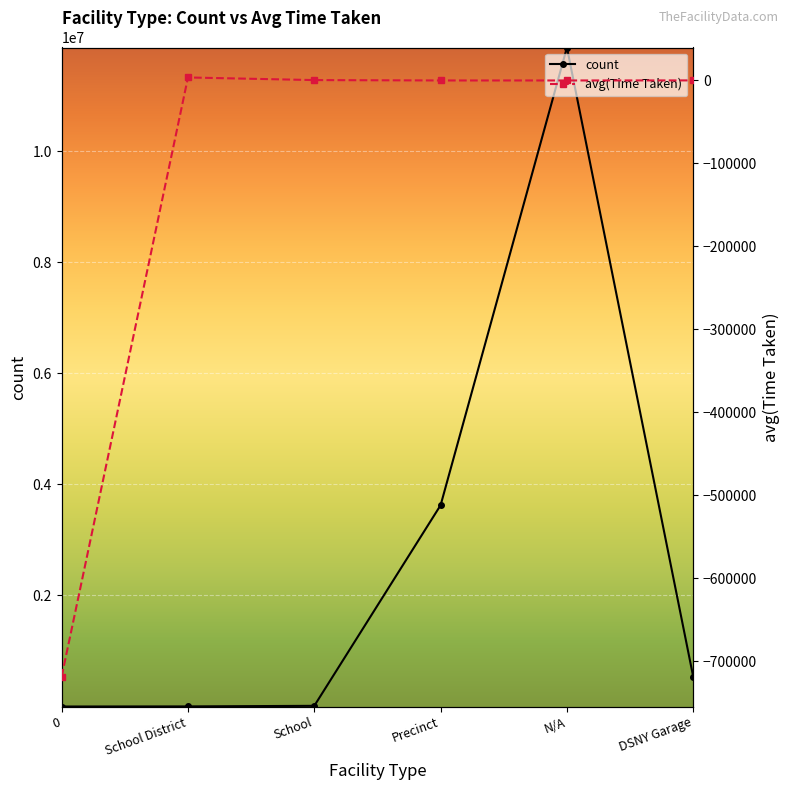

Where do count and avg(Time Taken) first cross each other?

0 and School District